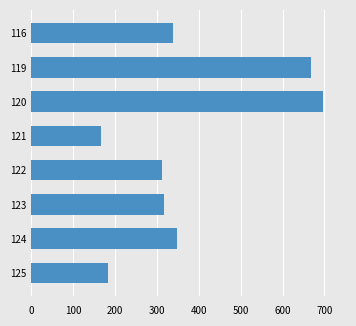

What is the smallest value displayed?

167